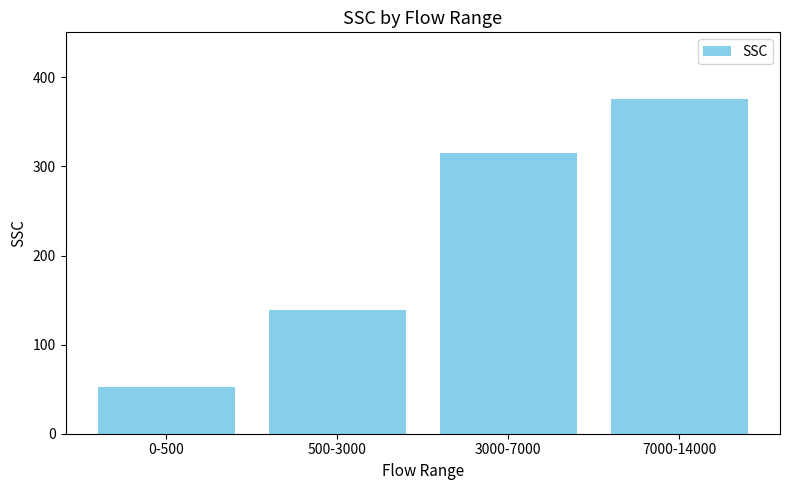

Which label corresponds to the smallest value in the chart?

0-500